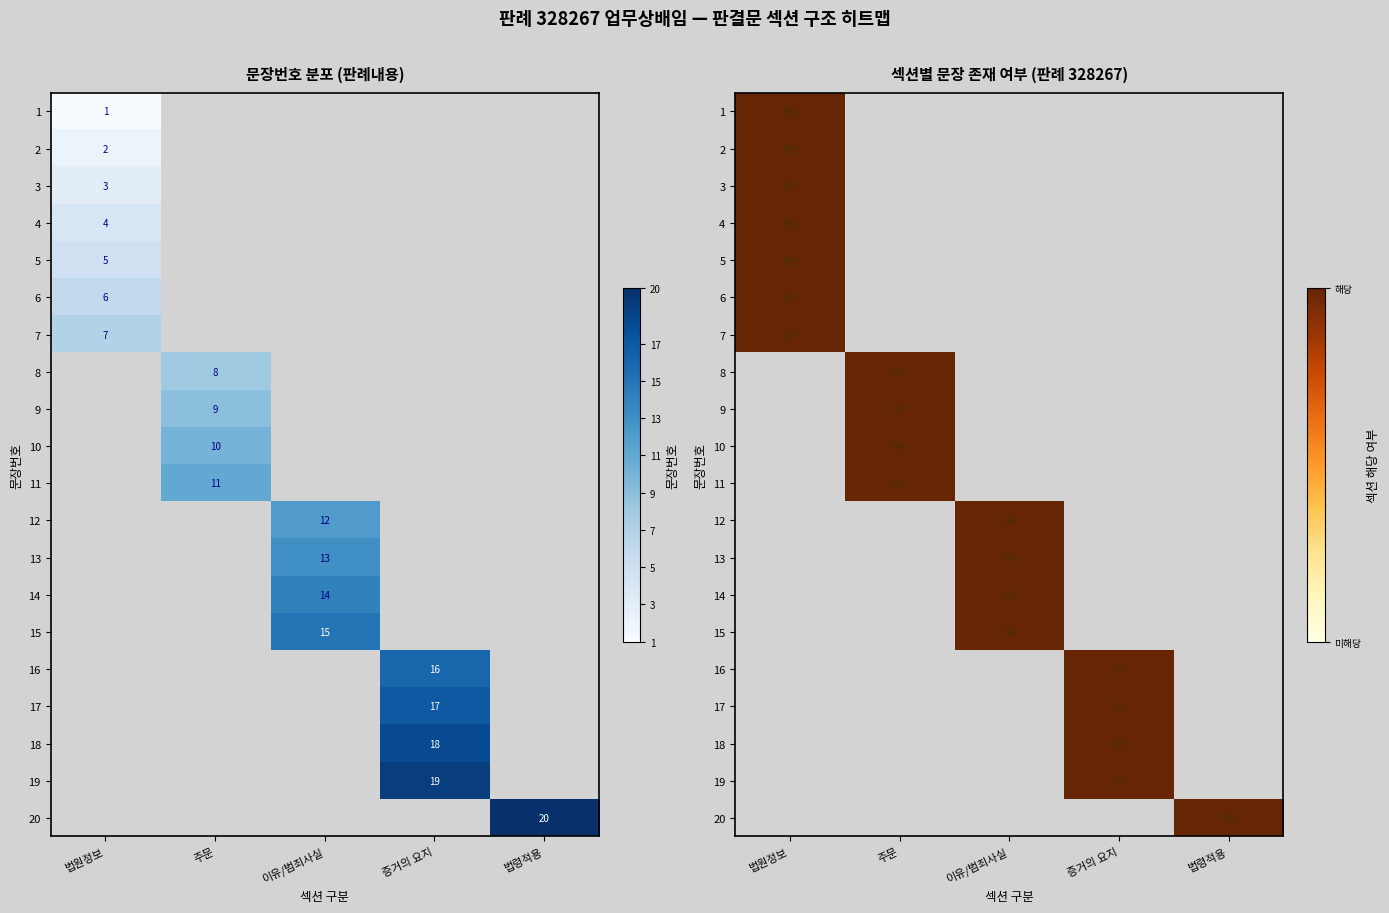

What is the change in value from 2 to 8?

+6